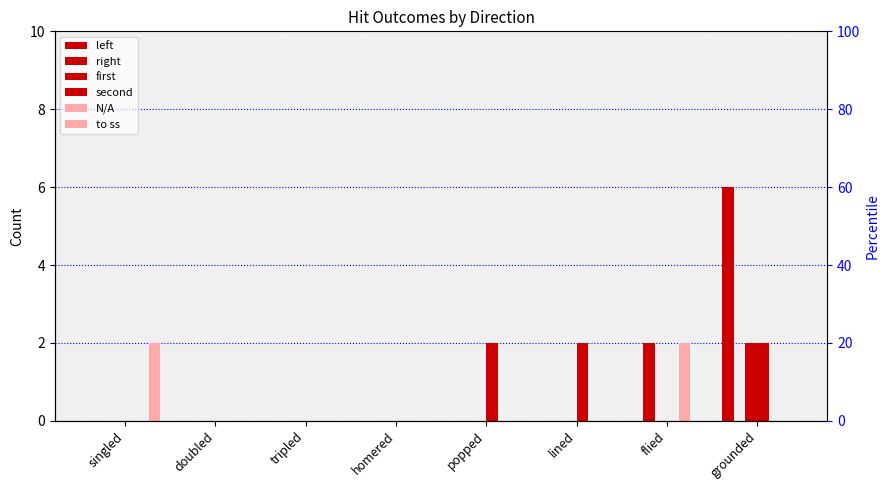

What are all the series names shown in the legend?

left, right, first, second, N/A, to ss